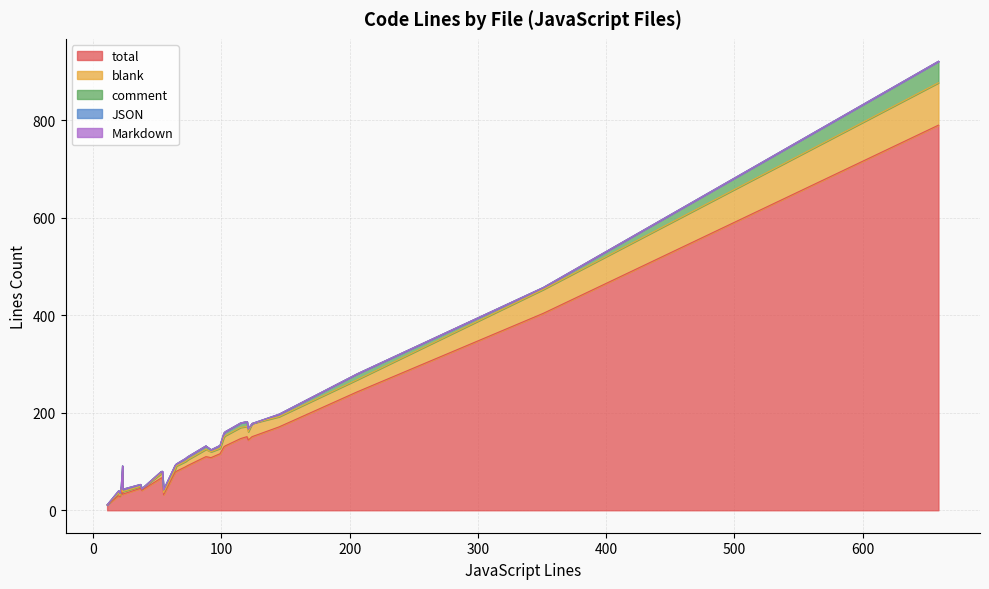

True or false: comment and JSON cross at least once.

False